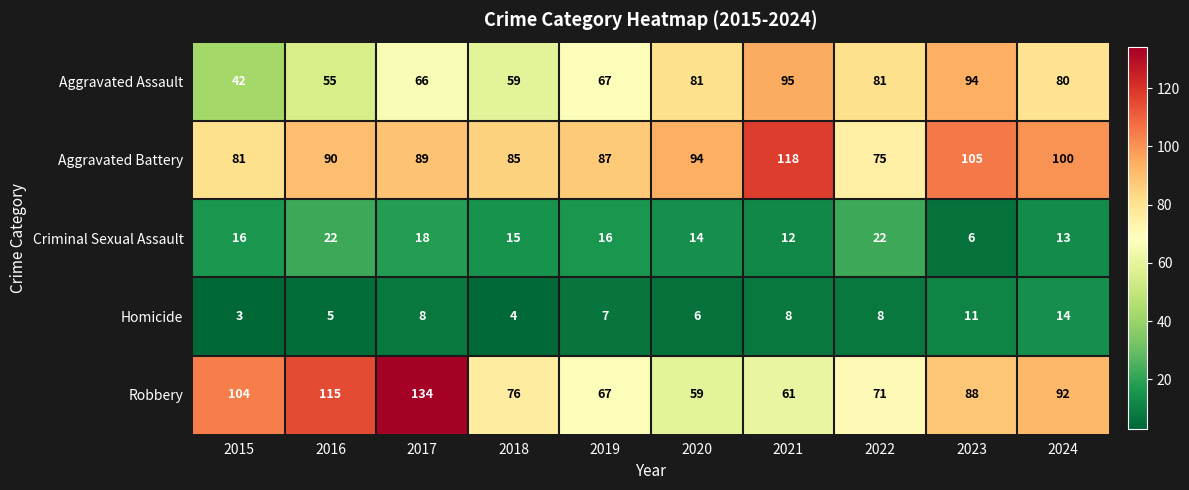

Where is Criminal Sexual Assault nearest to the value 14?

2020